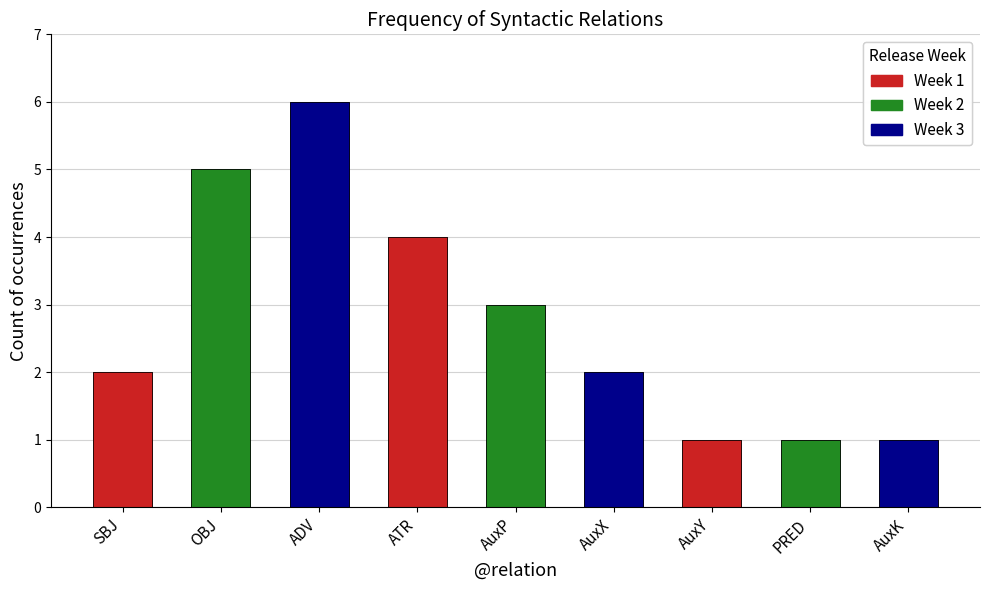

Does the chart contain any negative values?

No